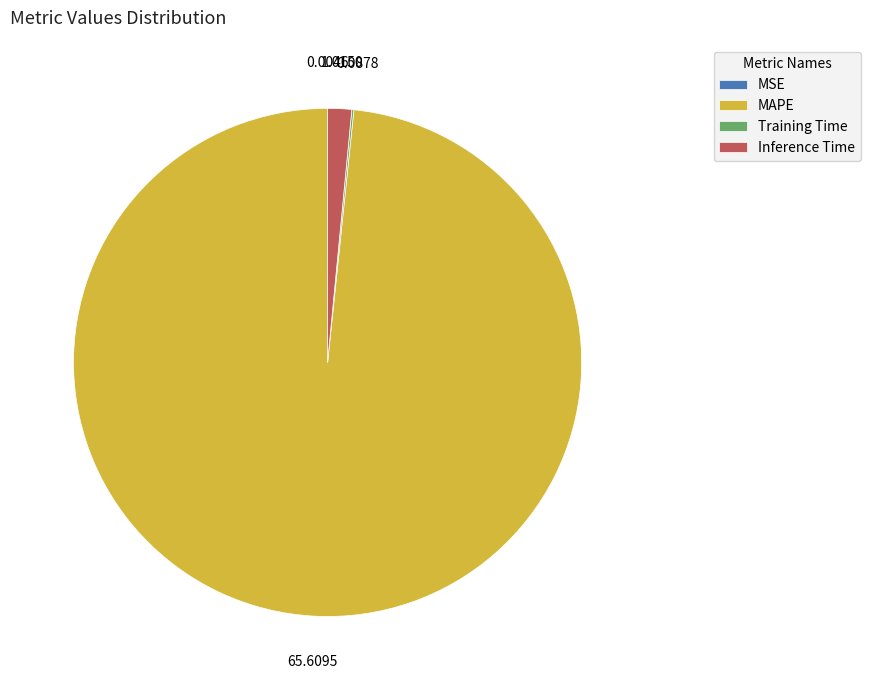

Which slice is the largest?

MAPE